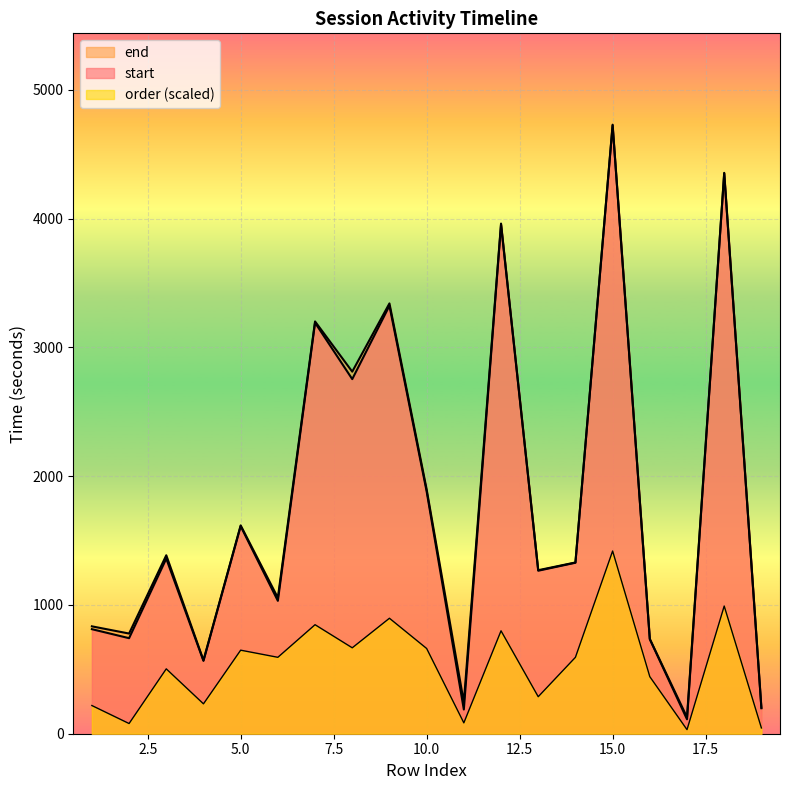

Where is the first local minimum for order?

2